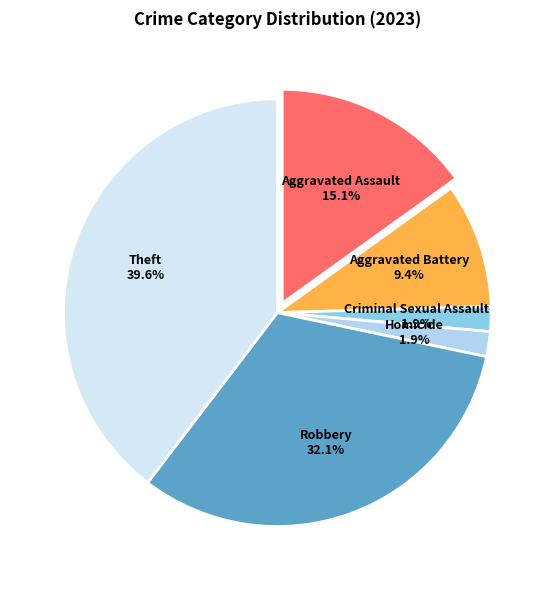

Between Theft and Aggravated Battery, which is larger?

Theft